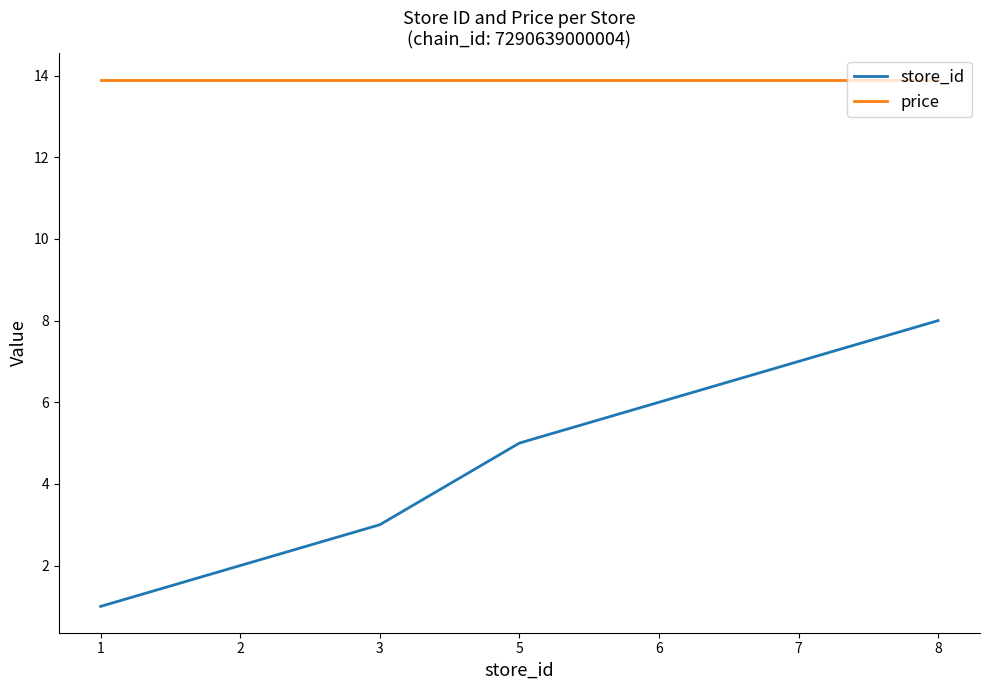

At which label does store_id reach its peak?

8